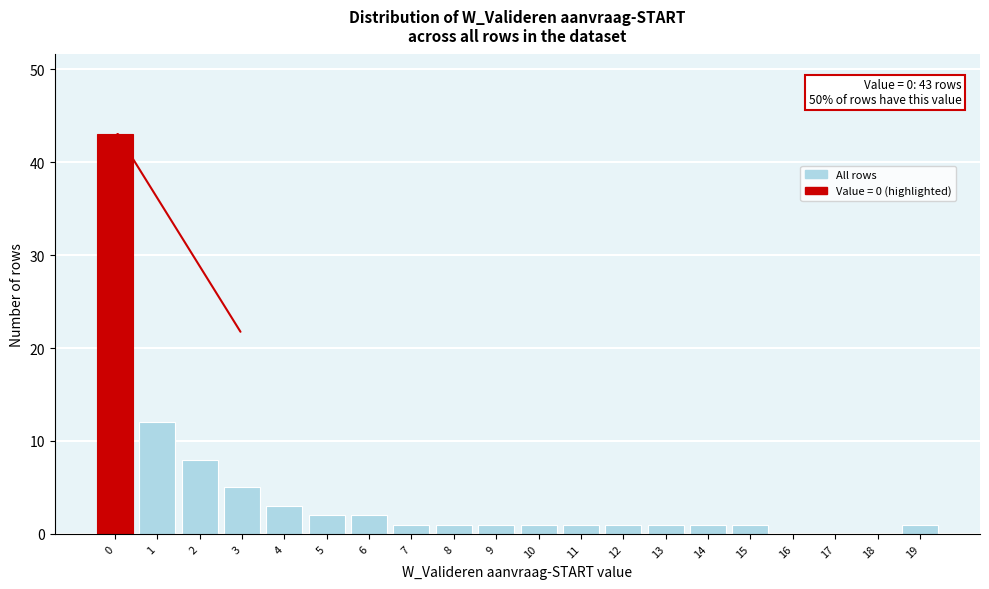

Reading left to right, transcribe all the data shown in this chart.

0=43	1=12	2=8	3=5	4=3	5=2	6=2	7=1	8=1	9=1	10=1	11=1	12=1	13=1	14=1	15=1	16=0	17=0	18=0	19=1